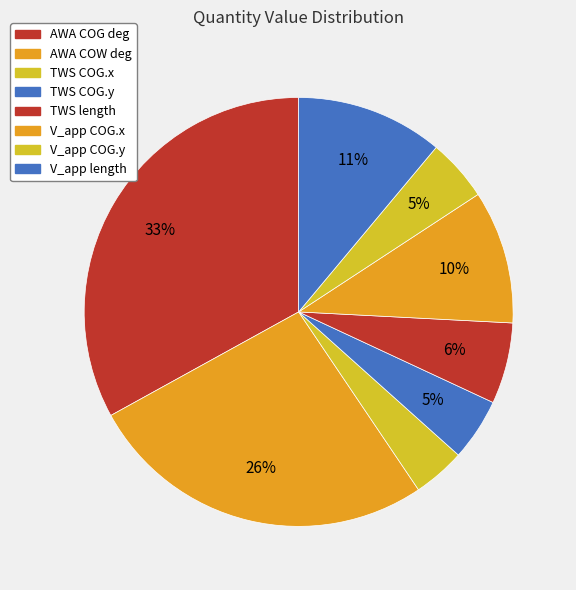

Count the number of slices in the pie.

8